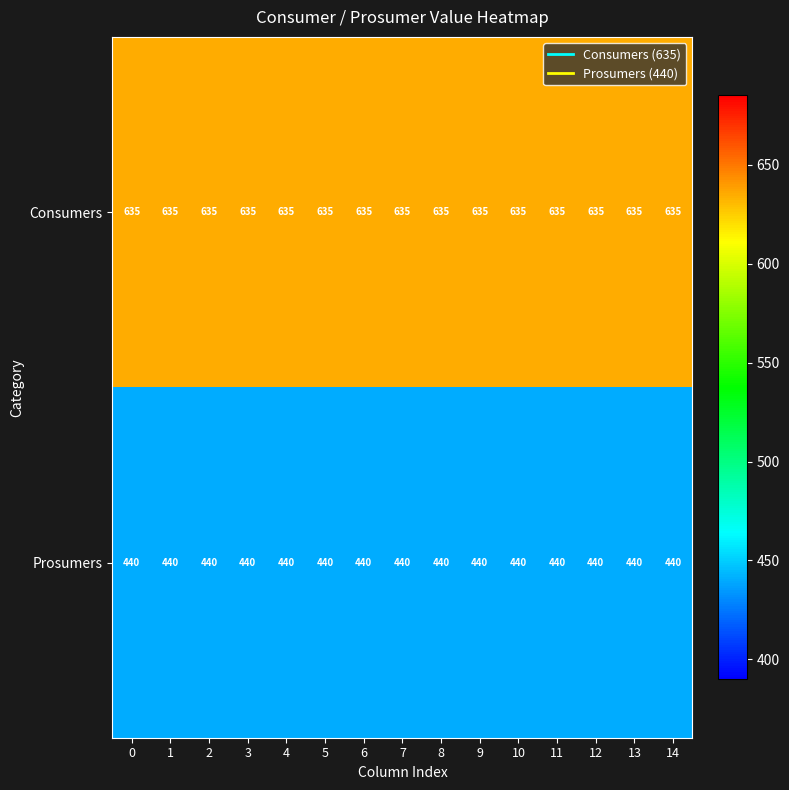

What is the average value of the Consumers series?

635